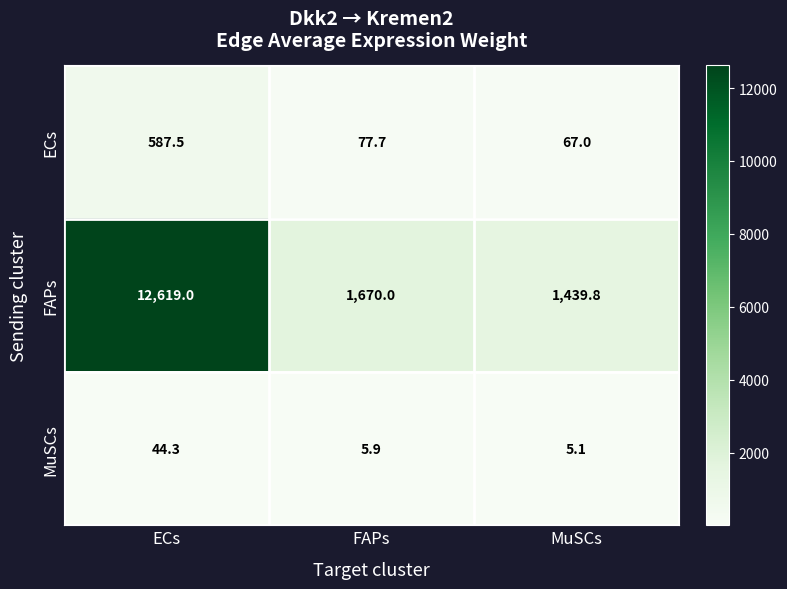

Reading right to left, what are all the values shown in this chart?

ECs: MuSCs=67.0	FAPs=77.7	ECs=587.5
FAPs: MuSCs=1439.8	FAPs=1670.0	ECs=12619.0
MuSCs: MuSCs=5.1	FAPs=5.9	ECs=44.3